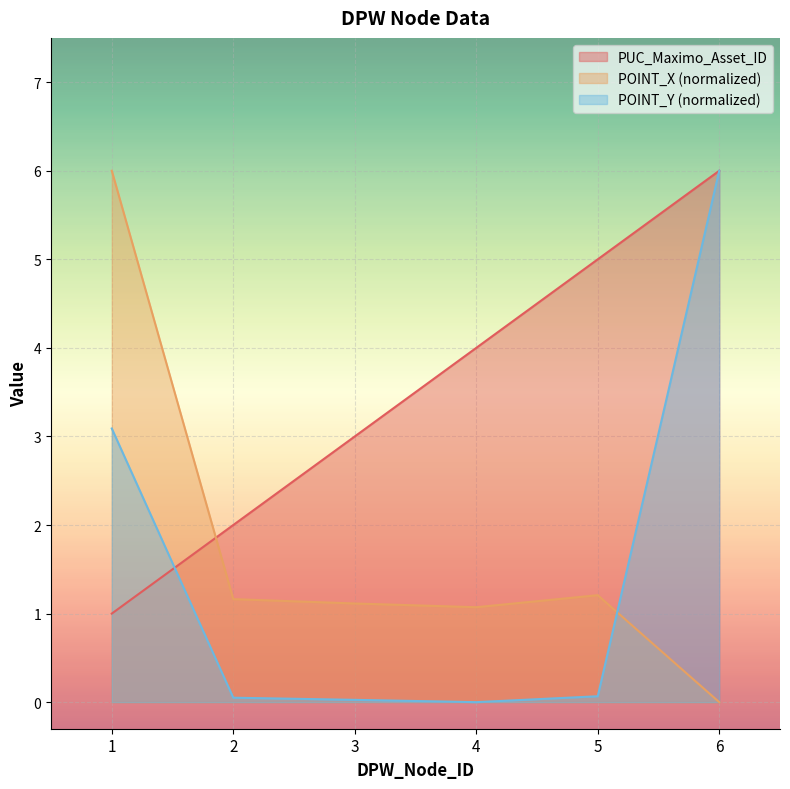

Is the value of POINT_X at 2 greater than the value of POINT_Y at 5?

Yes